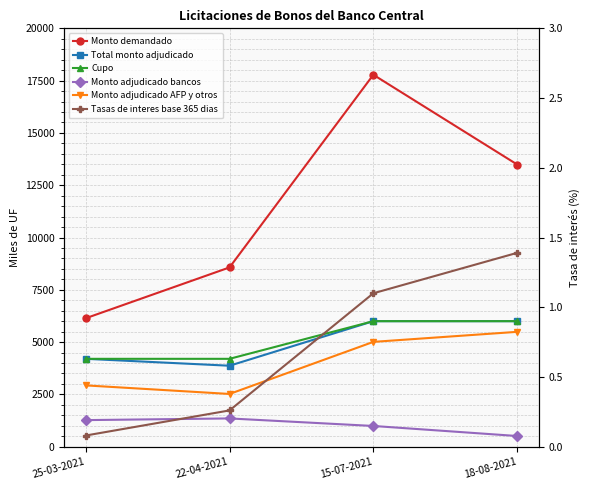

How many values in the Monto adjudicado AFP y otros series exceed 5010?

1